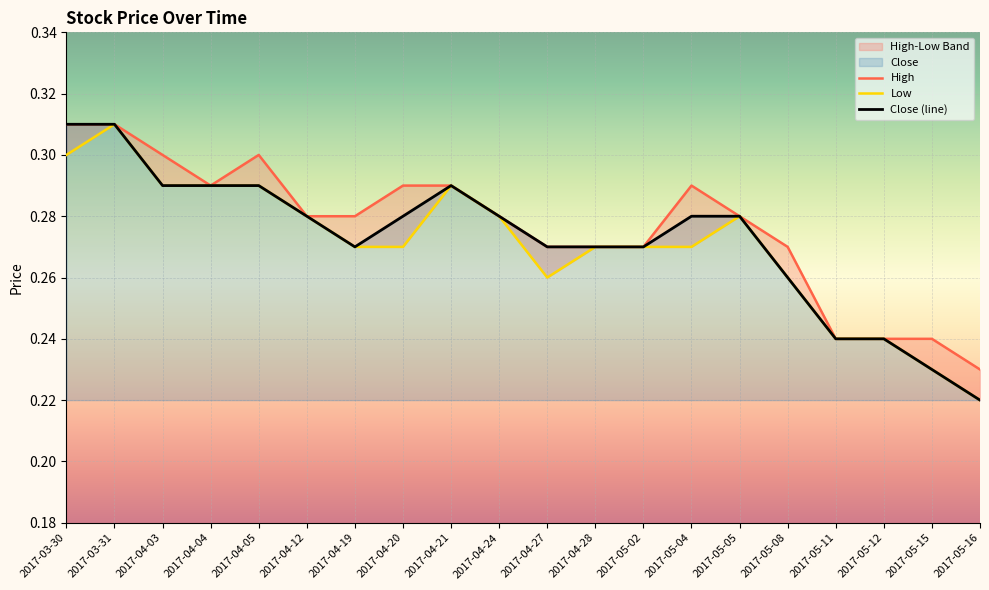

Is it true that High equals 0.3 at 2017-03-31?

True